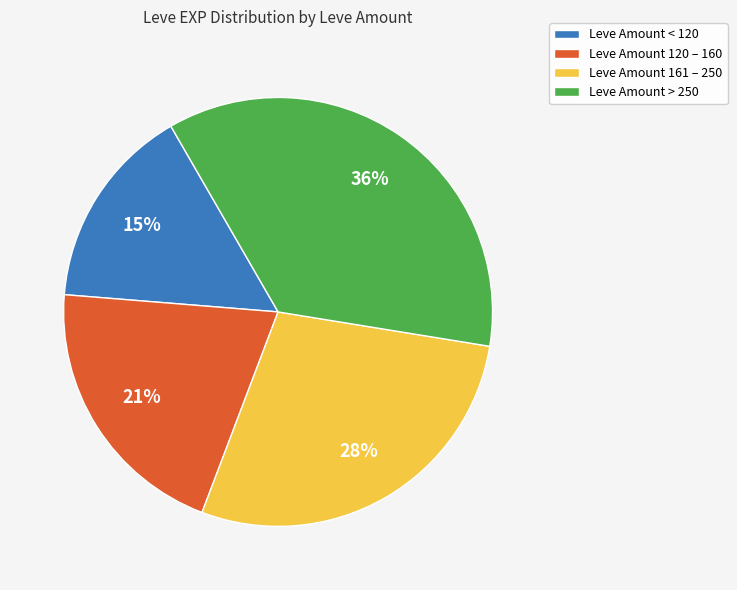

The Leve Amount < 120 slice represents 15% of the pie. True or false?

True